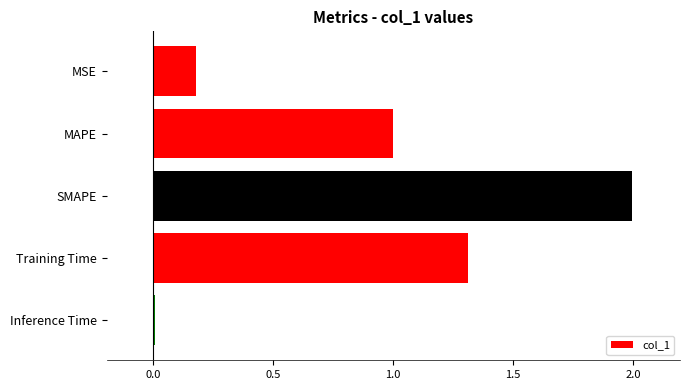

Are the bars grouped side by side (vs. stacked)?

No